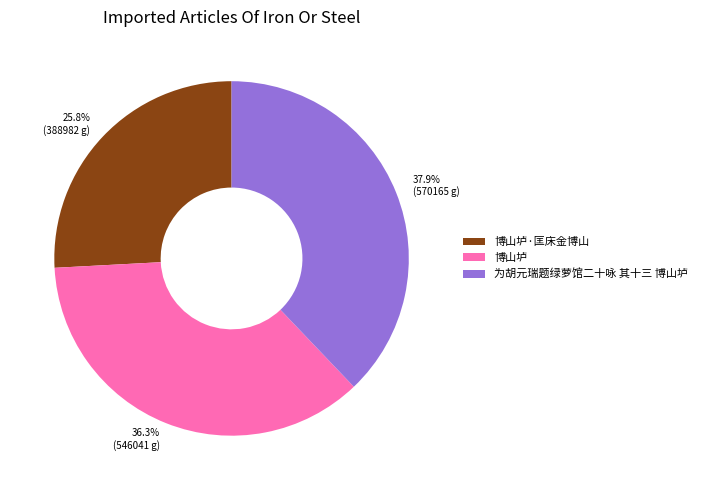

Is 为胡元瑞题绿萝馆二十咏 其十三 博山垆 the majority of the pie?

No